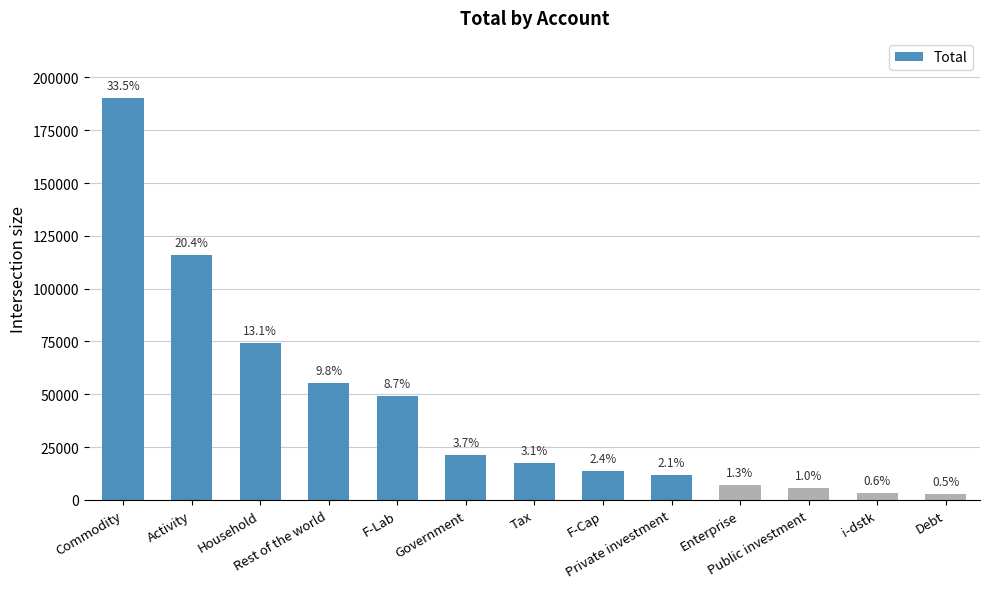

The value at F-Cap is 13518.0. True or false?

True